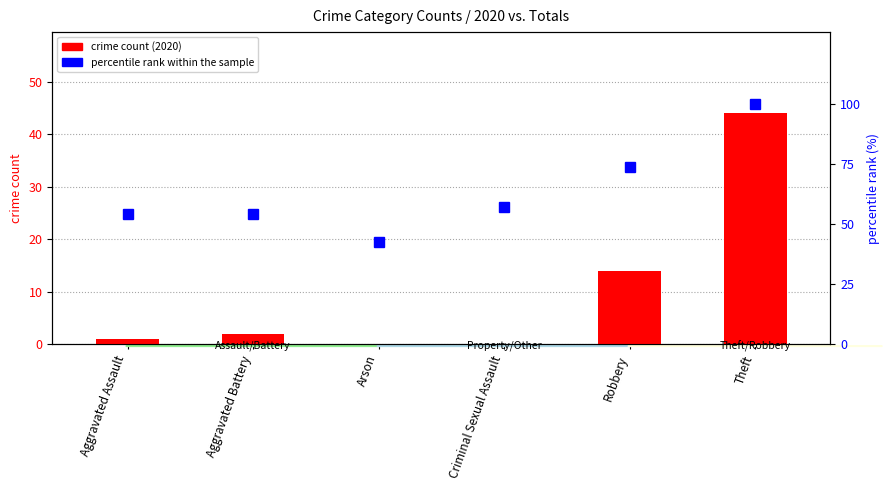

The percentile rank within the sample series shows 61.8 at Arson. True or false?

False